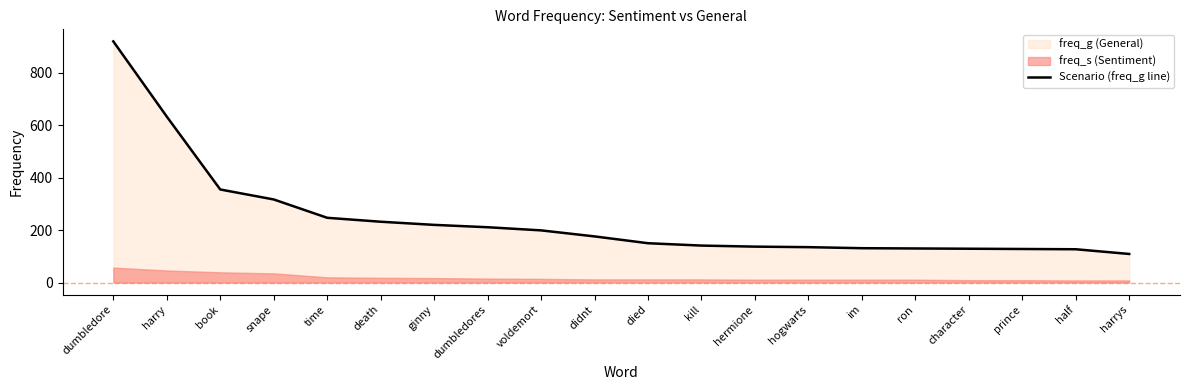

The value at kill is 252. True or false?

False